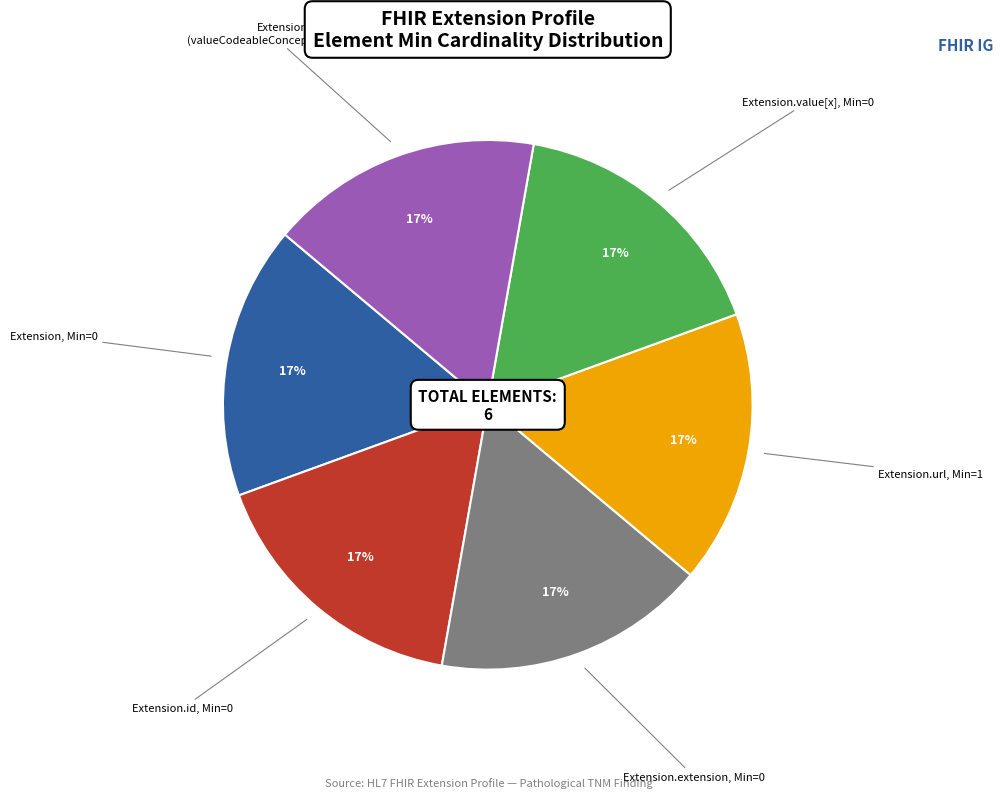

Is there a majority slice in this chart?

No